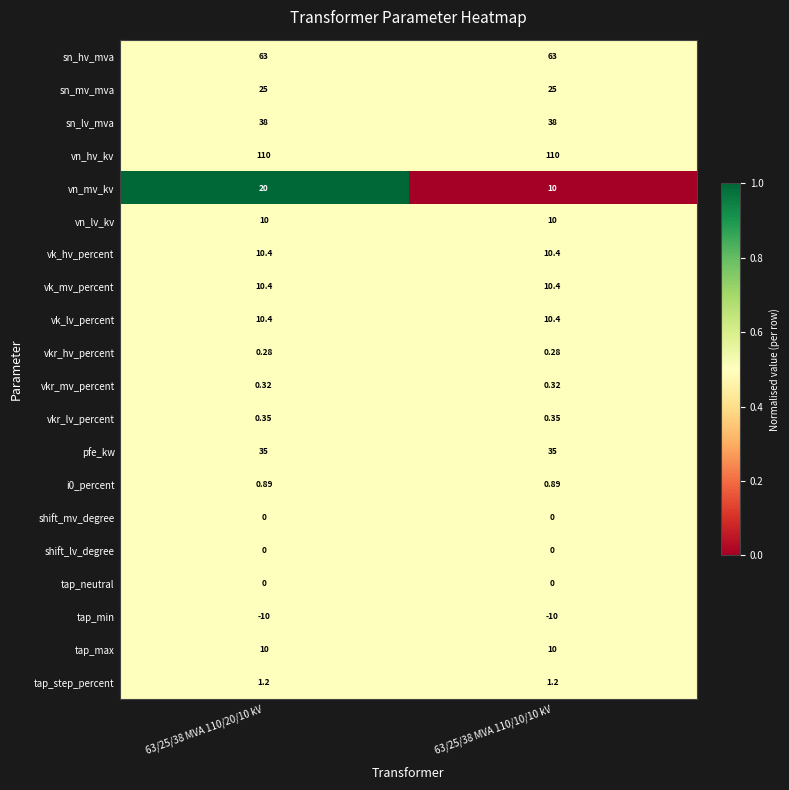

Which series has the widest spread of values?

vn_mv_kv